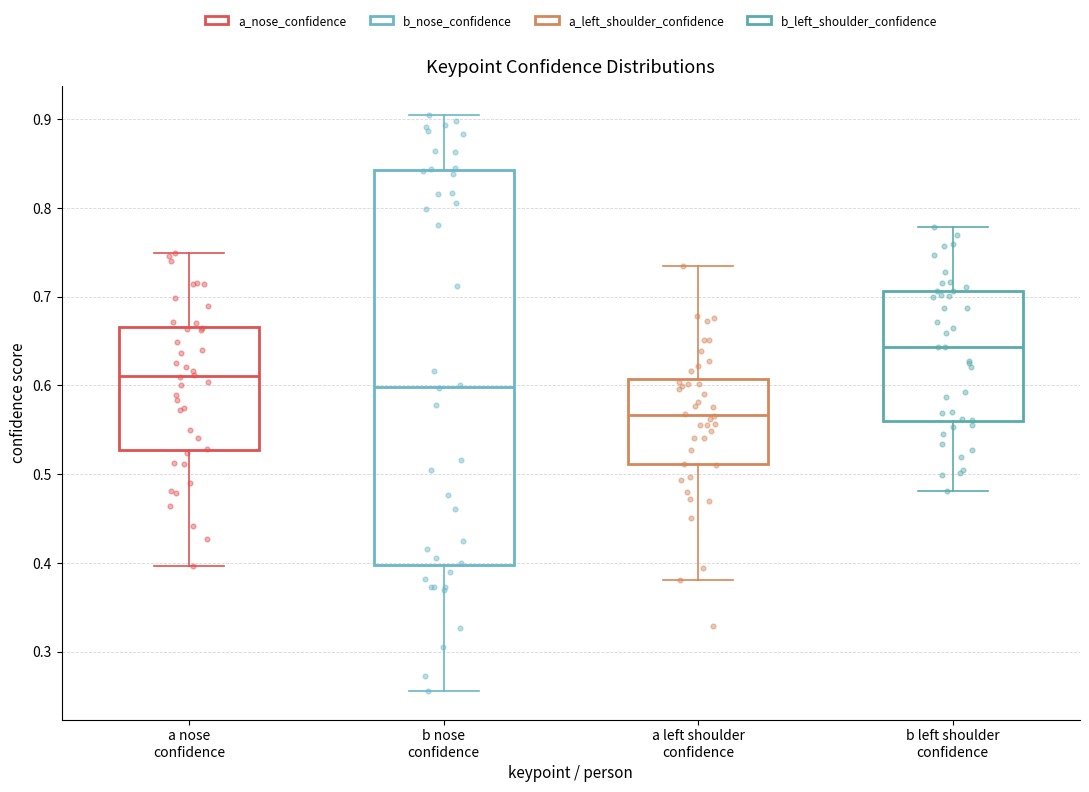

Comparing the boxes themselves (not the whiskers), which one is the tallest?

b nose confidence